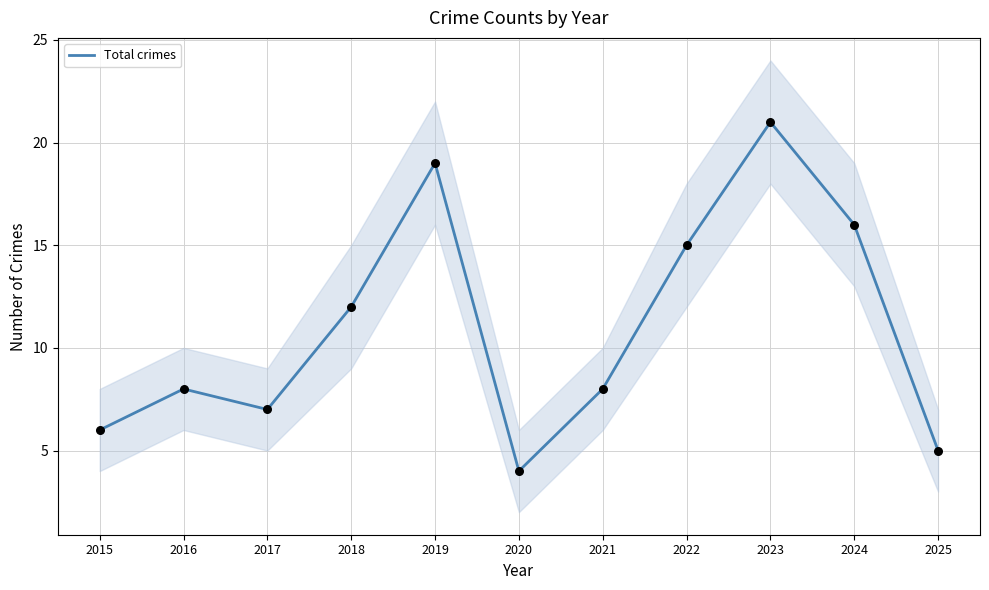

Between 2015 and 2016, which is larger?

2016